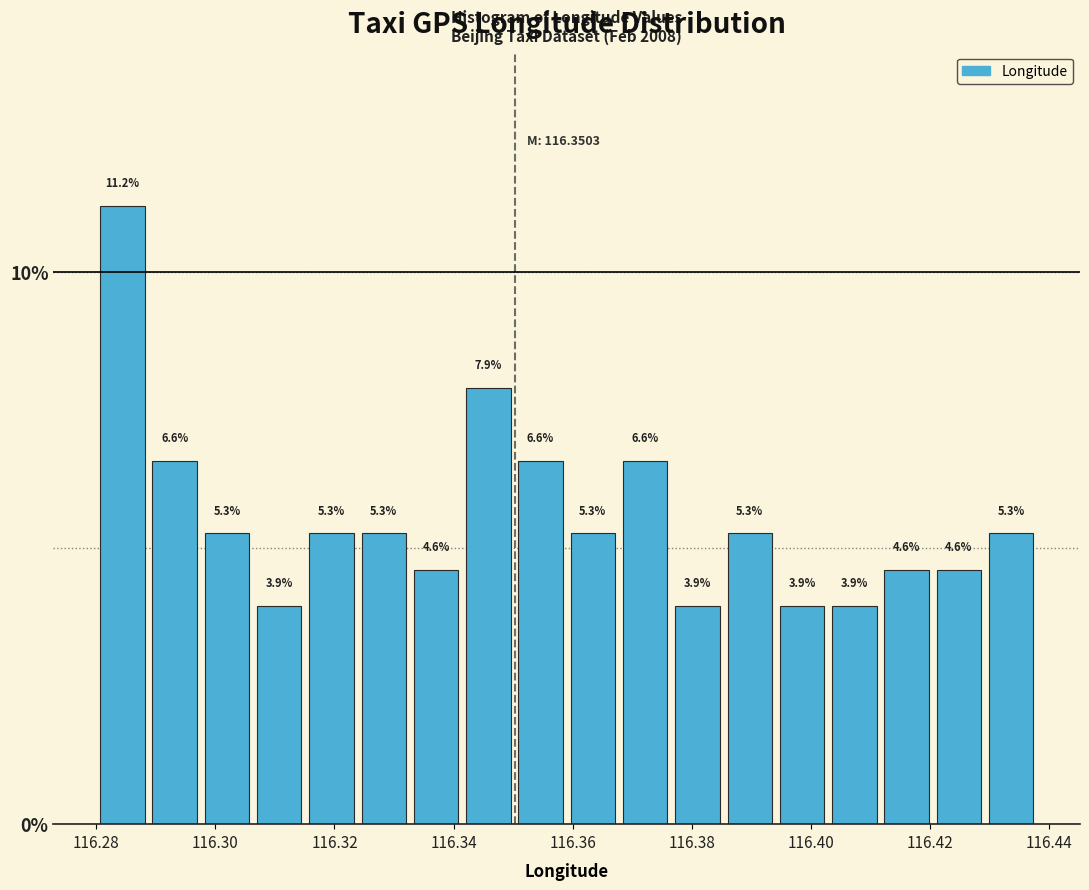

Reading left to right, list every bar in this chart as the range it spans on the x-axis followed by its height. The bar edges are not printed on the chart, so give them approximately, as read against the axis.

116.280 to 116.288: 11.2
116.288 to 116.298: 6.6
116.298 to 116.306: 5.3
116.306 to 116.316: 3.9
116.316 to 116.324: 5.3
116.324 to 116.332: 5.3
116.332 to 116.342: 4.6
116.342 to 116.350: 7.9
116.350 to 116.360: 6.6
116.360 to 116.368: 5.3
116.368 to 116.376: 6.6
116.376 to 116.386: 3.9
116.386 to 116.394: 5.3
116.394 to 116.402: 3.9
116.402 to 116.412: 3.9
116.412 to 116.420: 4.6
116.420 to 116.430: 4.6
116.430 to 116.438: 5.3